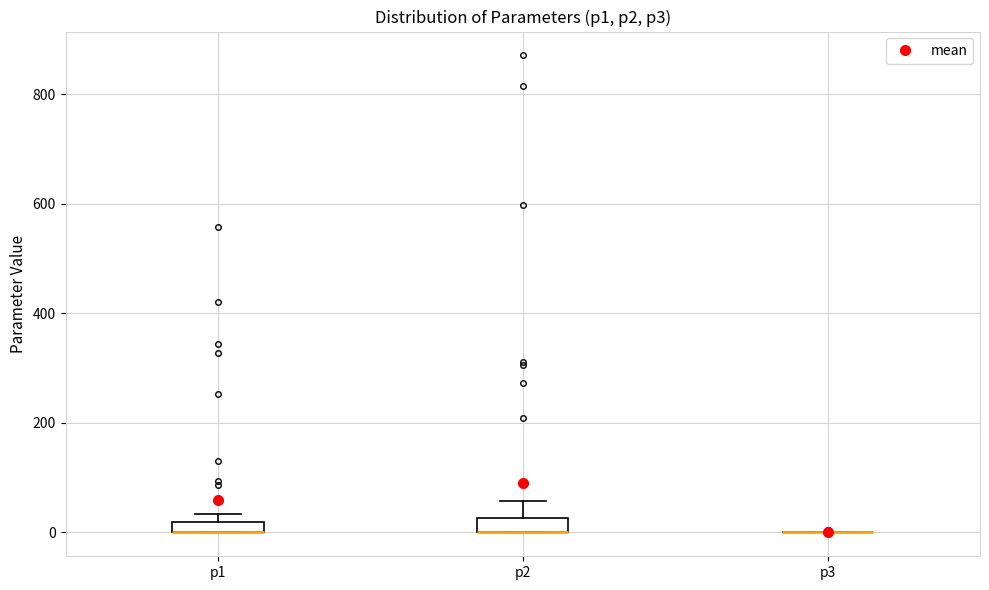

Where is the upper edge of the box for p1 on the y-axis? The values are not printed on the chart, so give them approximately, as read against the axis.

20